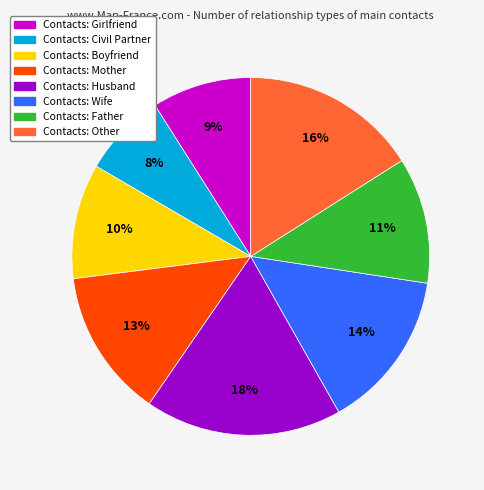

How many slices are in this pie chart?

8